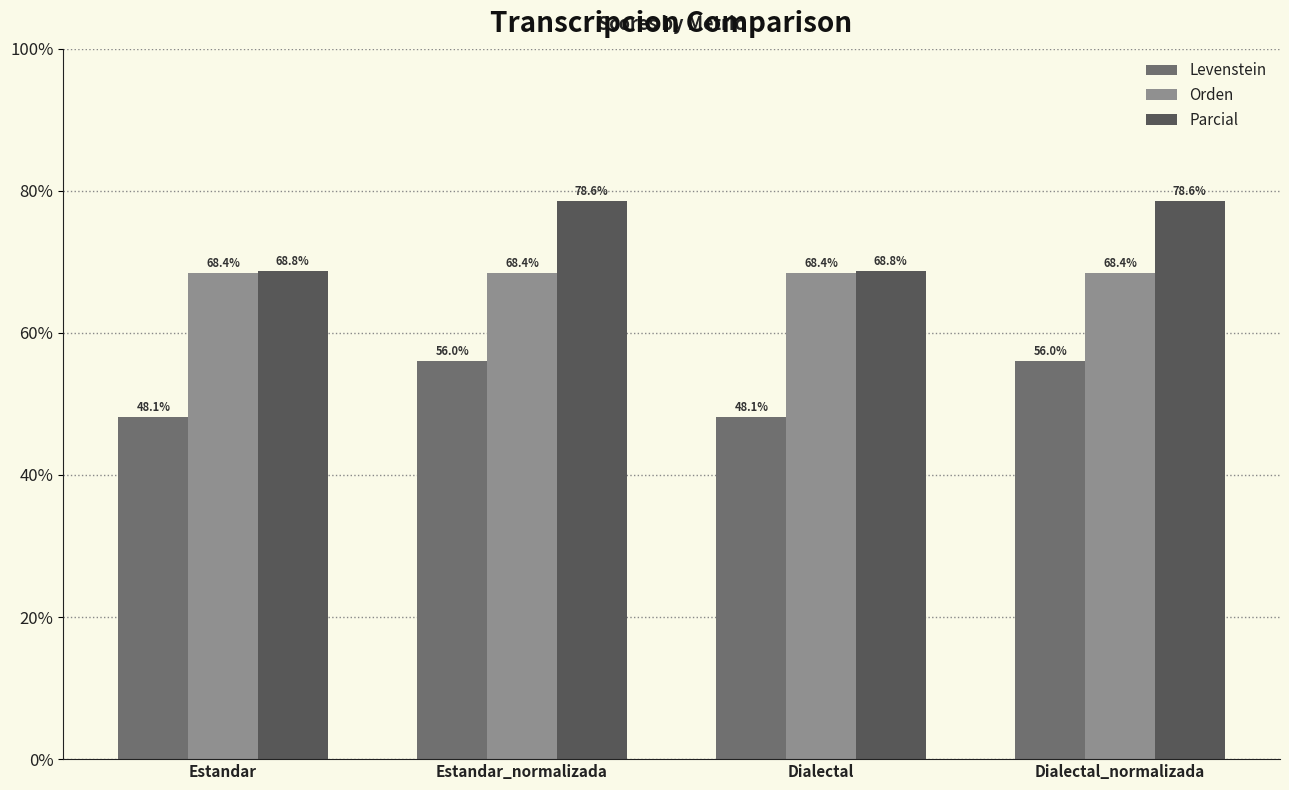

At Estandar, list the series in order from largest to smallest.

Parcial, Orden, Levenstein